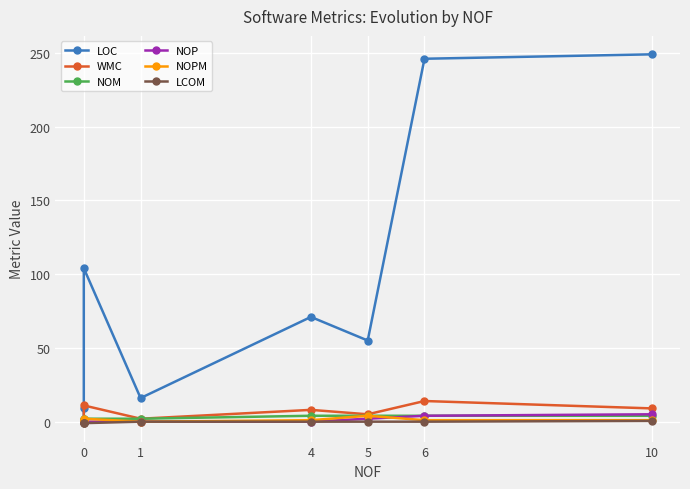

Is this an area chart (filled region under the line)?

No